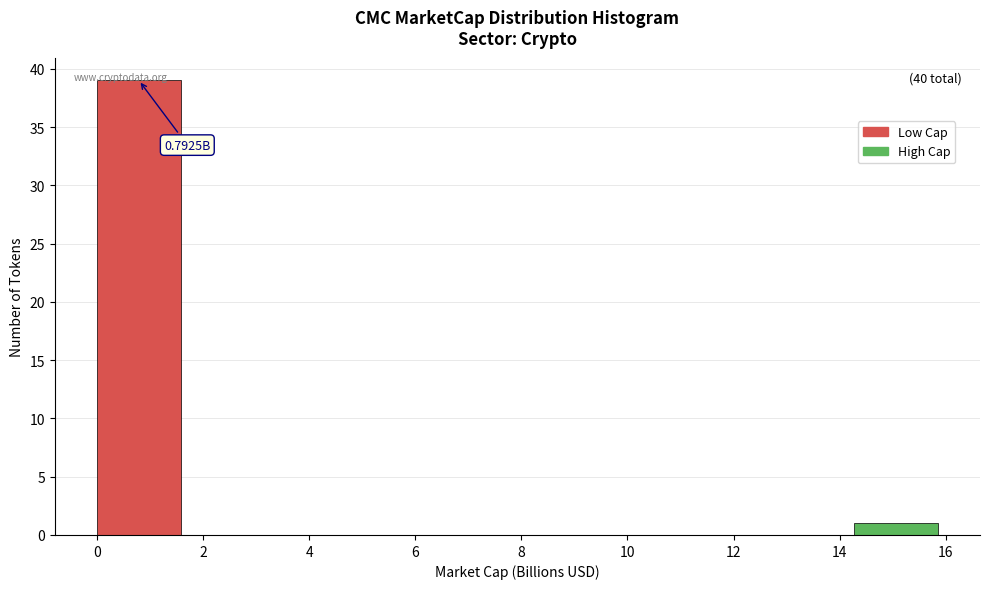

Which range on the x-axis has the tallest bar?

0.0 to 1.6